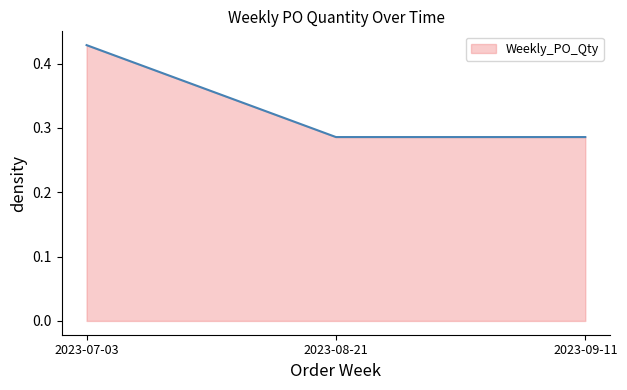

What is the sum of the values at 2023-08-21 and 2023-07-03?

0.7